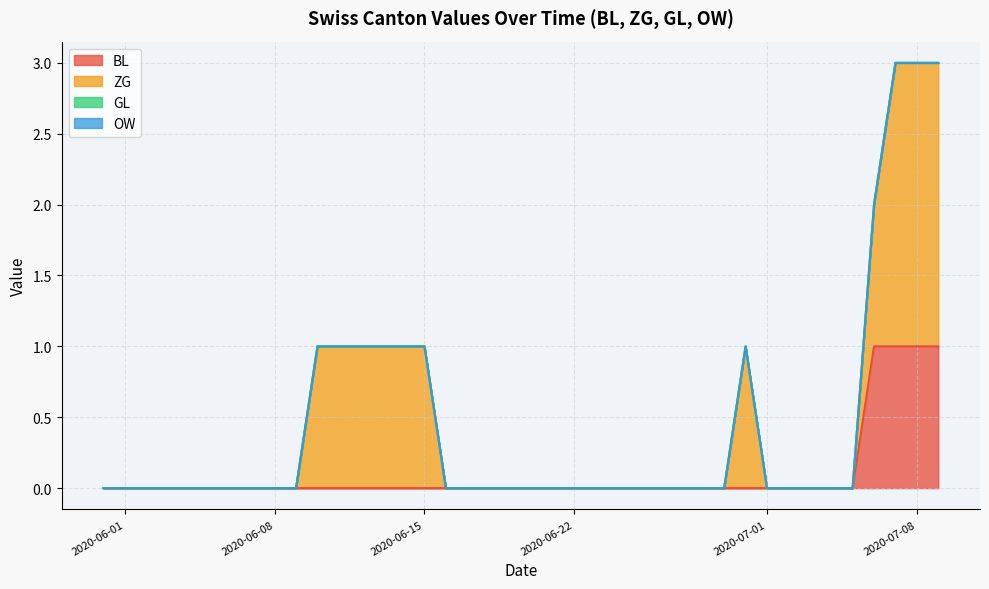

The value of ZG at 2020-06-02 is 0. True or false?

True